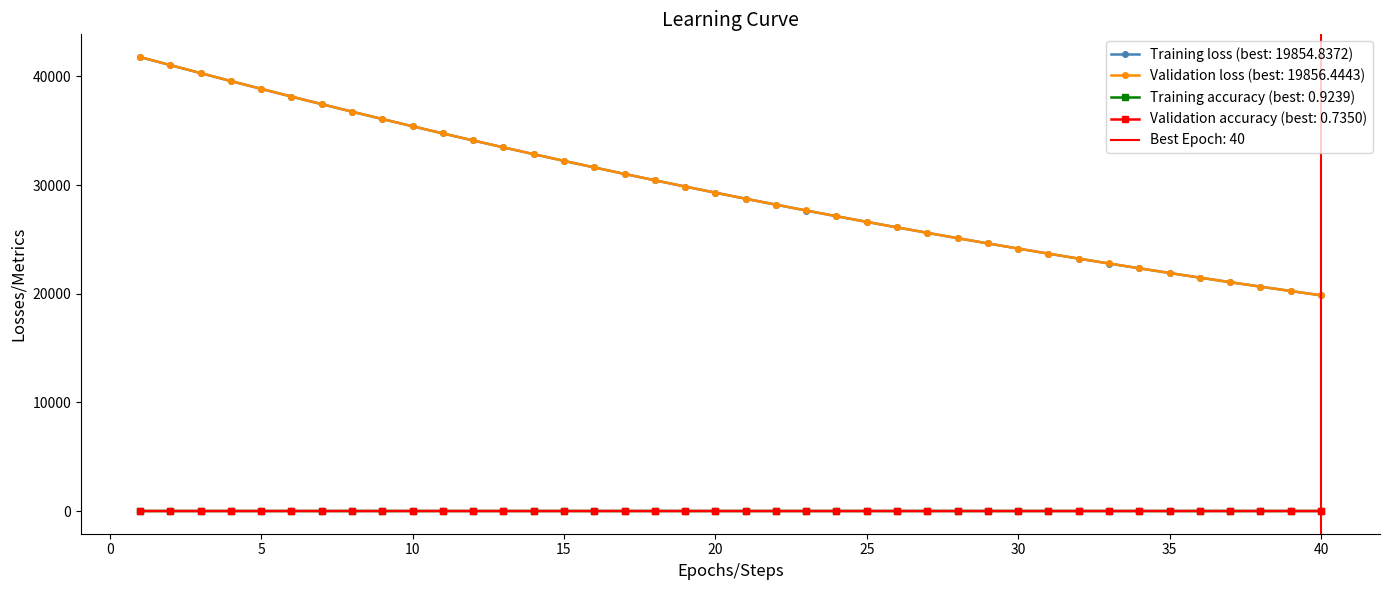

True or false: train_loss has a value of 13324.6 at 24.

False